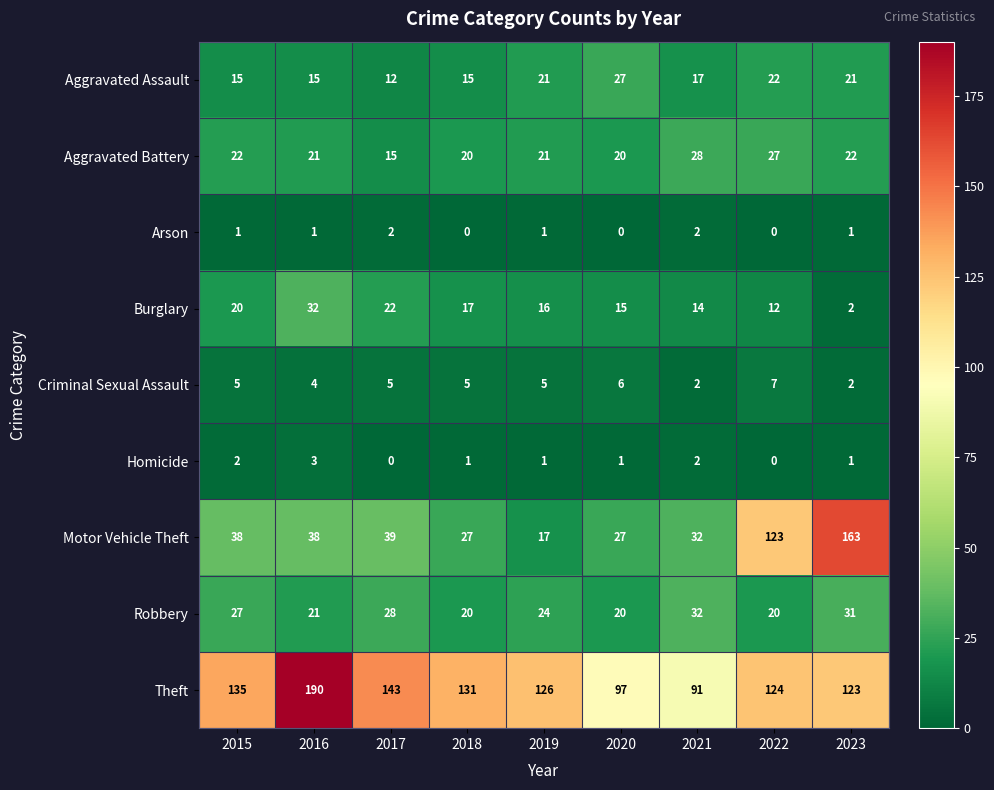

What value does the Theft series have at 2020?

97